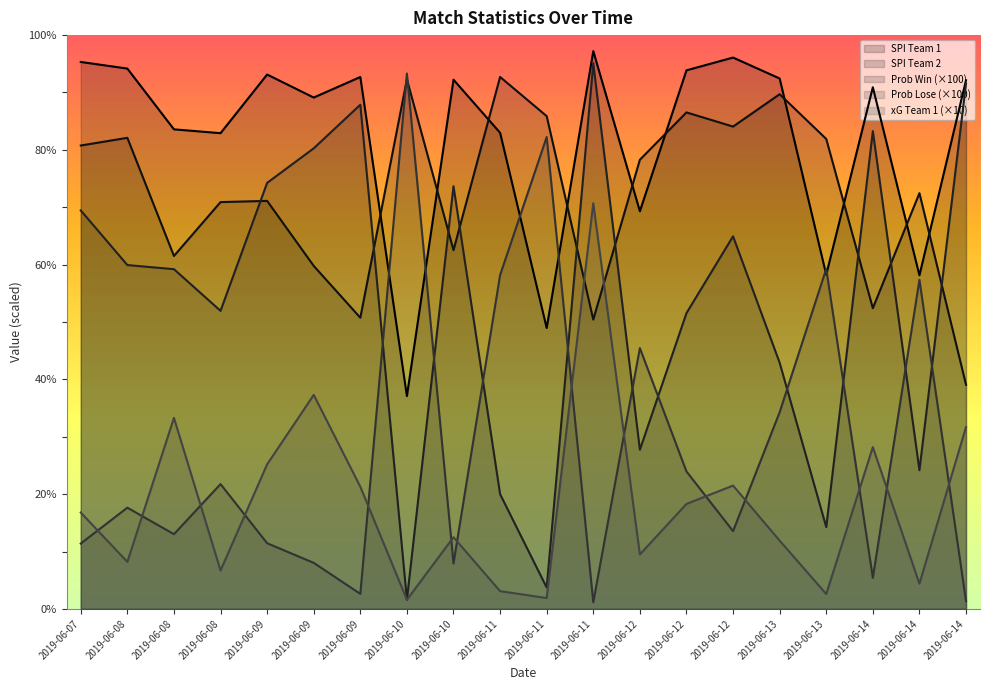

Which category has the lowest value across all series?

2019-06-11